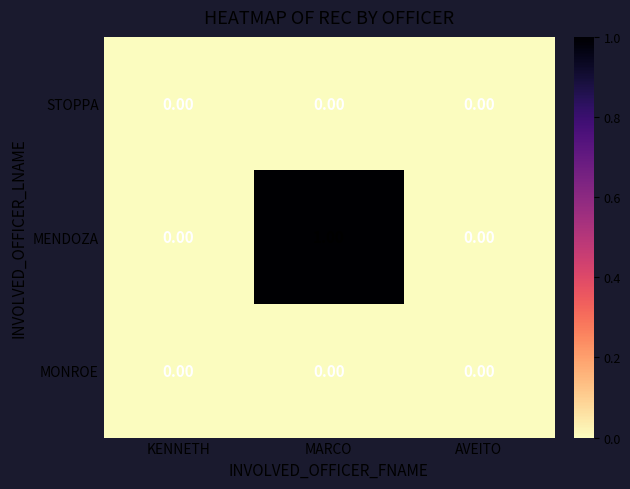

Which series has the largest total across all categories?

MENDOZA